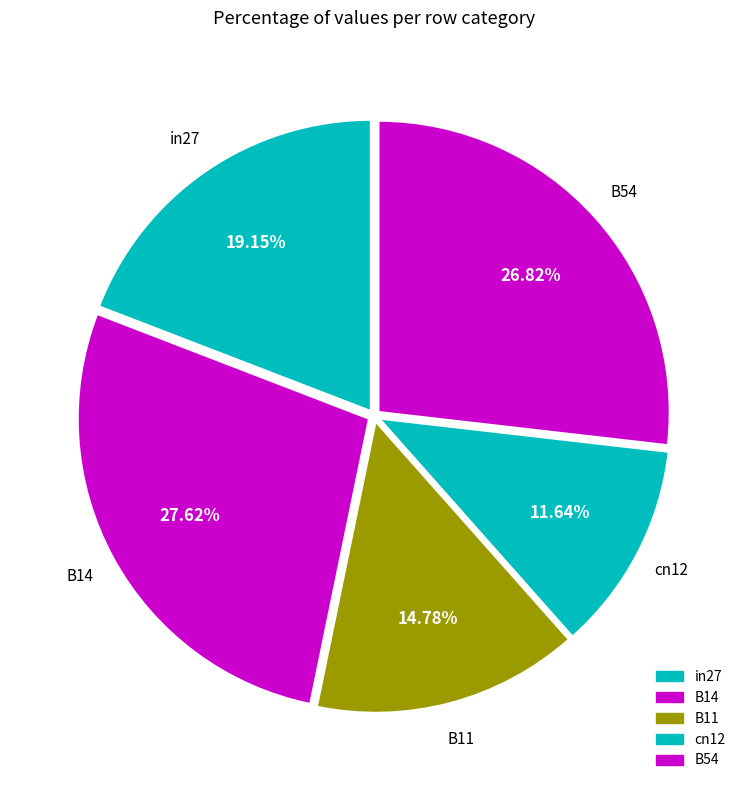

The B11 slice represents 15% of the pie. True or false?

True